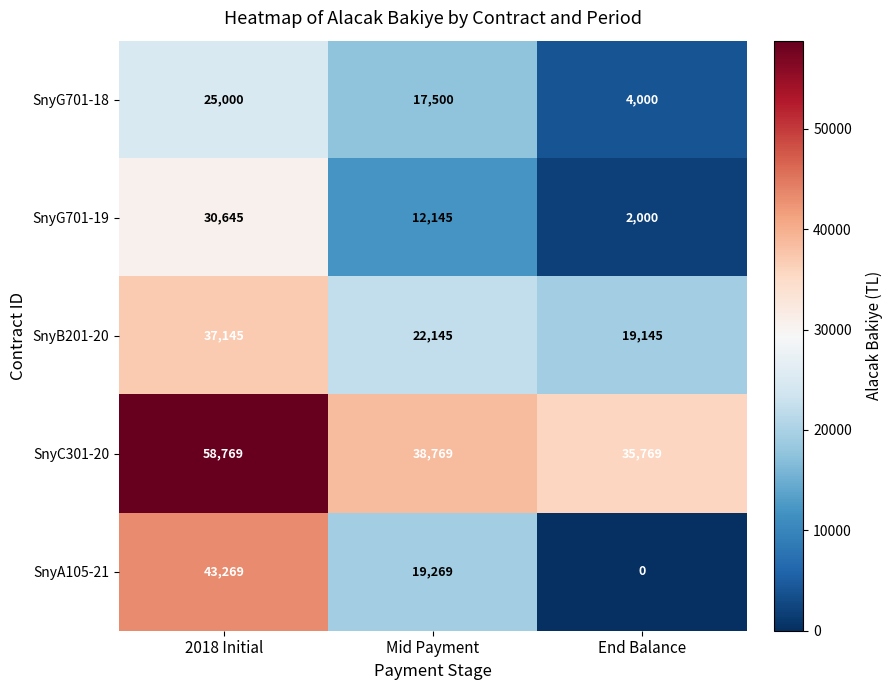

Rank the series by their maximum value, from lowest to highest.

SnyG701-18, SnyG701-19, SnyB201-20, SnyA105-21, SnyC301-20